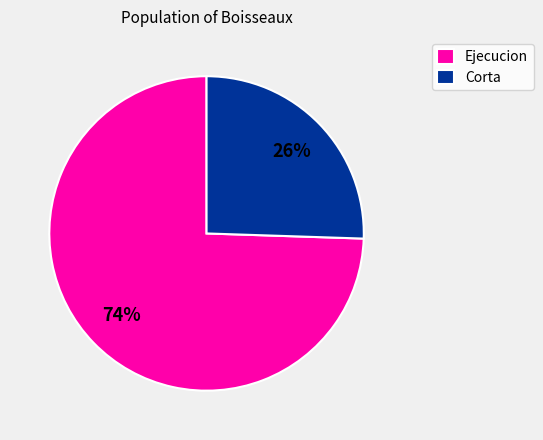

Is there a majority slice in this chart?

Yes